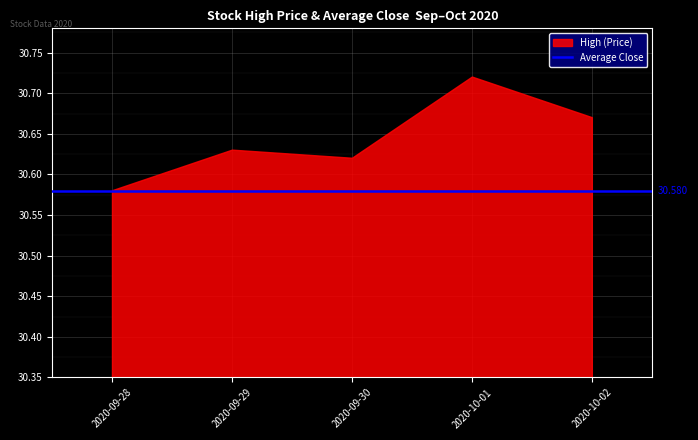

Which series changed the most between 2020-09-28 and 2020-10-01?

High